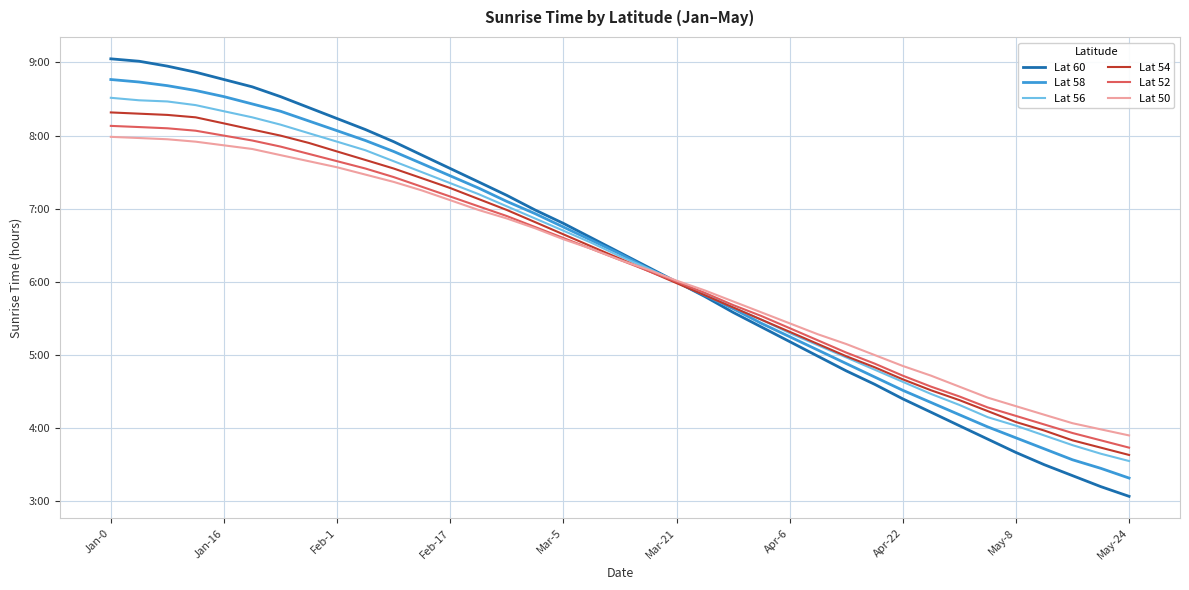

What are all the series names shown in the legend?

Lat 60, Lat 58, Lat 56, Lat 54, Lat 52, Lat 50